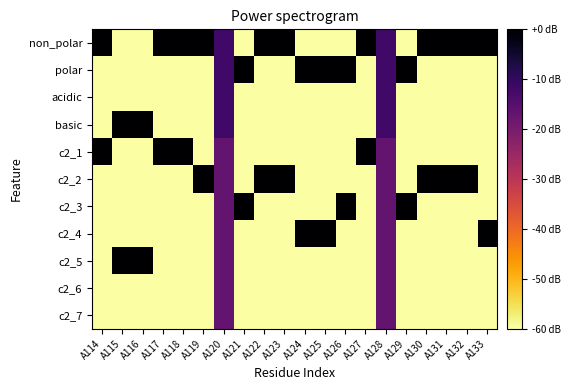

Reading left to right, transcribe all the data shown in this chart.

non_polar: A114=0.0	A115=-60.0	A116=-60.0	A117=0.0	A118=0.0	A119=0.0	A120=-12.0	A121=-60.0	A122=0.0	A123=0.0	A124=-60.0	A125=-60.0	A126=-60.0	A127=0.0	A128=-12.0	A129=-60.0	A130=0.0	A131=0.0	A132=0.0	A133=0.0
polar: A114=-60.0	A115=-60.0	A116=-60.0	A117=-60.0	A118=-60.0	A119=-60.0	A120=-12.0	A121=0.0	A122=-60.0	A123=-60.0	A124=0.0	A125=0.0	A126=0.0	A127=-60.0	A128=-12.0	A129=0.0	A130=-60.0	A131=-60.0	A132=-60.0	A133=-60.0
acidic: A114=-60.0	A115=-60.0	A116=-60.0	A117=-60.0	A118=-60.0	A119=-60.0	A120=-12.0	A121=-60.0	A122=-60.0	A123=-60.0	A124=-60.0	A125=-60.0	A126=-60.0	A127=-60.0	A128=-12.0	A129=-60.0	A130=-60.0	A131=-60.0	A132=-60.0	A133=-60.0
basic: A114=-60.0	A115=0.0	A116=0.0	A117=-60.0	A118=-60.0	A119=-60.0	A120=-12.0	A121=-60.0	A122=-60.0	A123=-60.0	A124=-60.0	A125=-60.0	A126=-60.0	A127=-60.0	A128=-12.0	A129=-60.0	A130=-60.0	A131=-60.0	A132=-60.0	A133=-60.0
c2_1: A114=0.0	A115=-60.0	A116=-60.0	A117=0.0	A118=0.0	A119=-60.0	A120=-17.1	A121=-60.0	A122=-60.0	A123=-60.0	A124=-60.0	A125=-60.0	A126=-60.0	A127=0.0	A128=-17.1	A129=-60.0	A130=-60.0	A131=-60.0	A132=-60.0	A133=-60.0
c2_2: A114=-60.0	A115=-60.0	A116=-60.0	A117=-60.0	A118=-60.0	A119=0.0	A120=-17.1	A121=-60.0	A122=0.0	A123=0.0	A124=-60.0	A125=-60.0	A126=-60.0	A127=-60.0	A128=-17.1	A129=-60.0	A130=0.0	A131=0.0	A132=0.0	A133=-60.0
c2_3: A114=-60.0	A115=-60.0	A116=-60.0	A117=-60.0	A118=-60.0	A119=-60.0	A120=-17.1	A121=0.0	A122=-60.0	A123=-60.0	A124=-60.0	A125=-60.0	A126=0.0	A127=-60.0	A128=-17.1	A129=0.0	A130=-60.0	A131=-60.0	A132=-60.0	A133=-60.0
c2_4: A114=-60.0	A115=-60.0	A116=-60.0	A117=-60.0	A118=-60.0	A119=-60.0	A120=-17.1	A121=-60.0	A122=-60.0	A123=-60.0	A124=0.0	A125=0.0	A126=-60.0	A127=-60.0	A128=-17.1	A129=-60.0	A130=-60.0	A131=-60.0	A132=-60.0	A133=0.0
c2_5: A114=-60.0	A115=0.0	A116=0.0	A117=-60.0	A118=-60.0	A119=-60.0	A120=-17.1	A121=-60.0	A122=-60.0	A123=-60.0	A124=-60.0	A125=-60.0	A126=-60.0	A127=-60.0	A128=-17.1	A129=-60.0	A130=-60.0	A131=-60.0	A132=-60.0	A133=-60.0
c2_6: A114=-60.0	A115=-60.0	A116=-60.0	A117=-60.0	A118=-60.0	A119=-60.0	A120=-17.1	A121=-60.0	A122=-60.0	A123=-60.0	A124=-60.0	A125=-60.0	A126=-60.0	A127=-60.0	A128=-17.1	A129=-60.0	A130=-60.0	A131=-60.0	A132=-60.0	A133=-60.0
c2_7: A114=-60.0	A115=-60.0	A116=-60.0	A117=-60.0	A118=-60.0	A119=-60.0	A120=-17.1	A121=-60.0	A122=-60.0	A123=-60.0	A124=-60.0	A125=-60.0	A126=-60.0	A127=-60.0	A128=-17.1	A129=-60.0	A130=-60.0	A131=-60.0	A132=-60.0	A133=-60.0